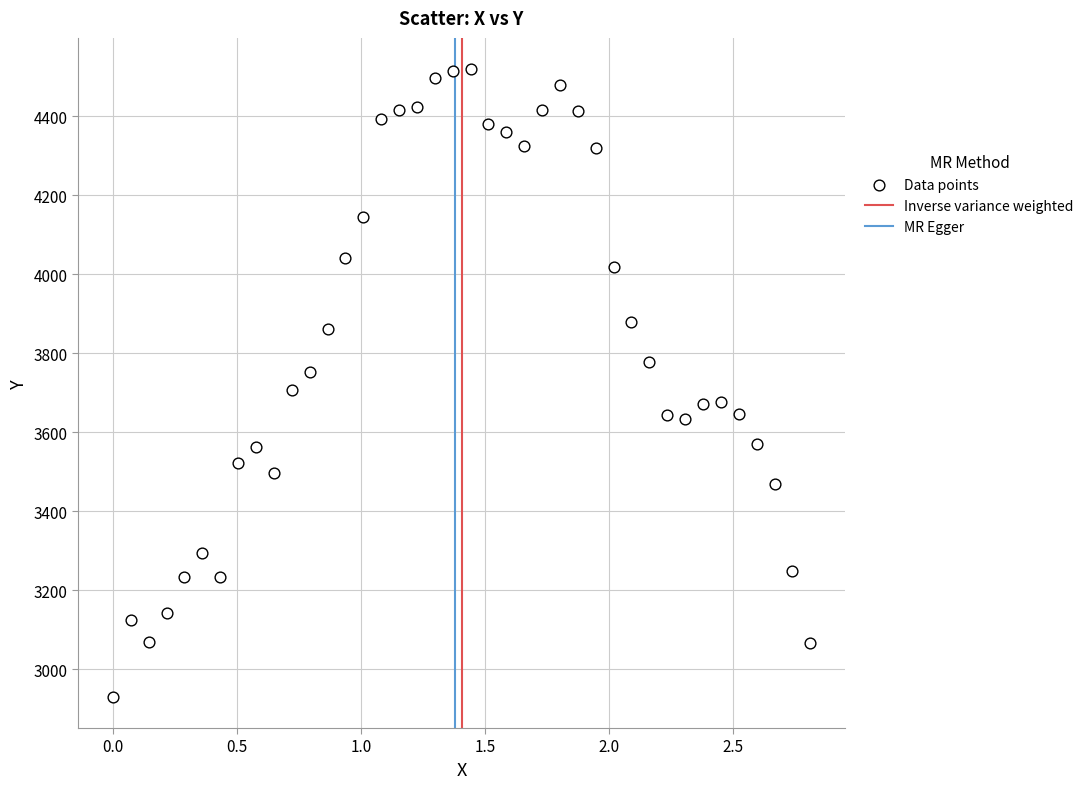

What is the range of X values (max minus min)?

2.8